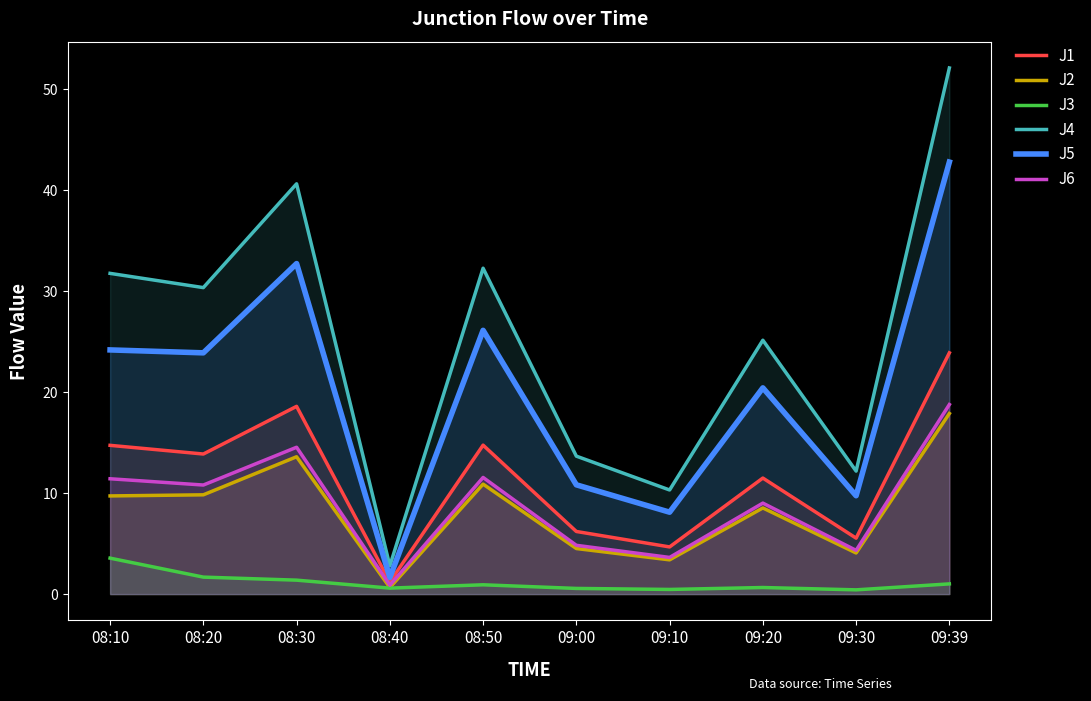

How many values in the J4 series exceed 30?

5